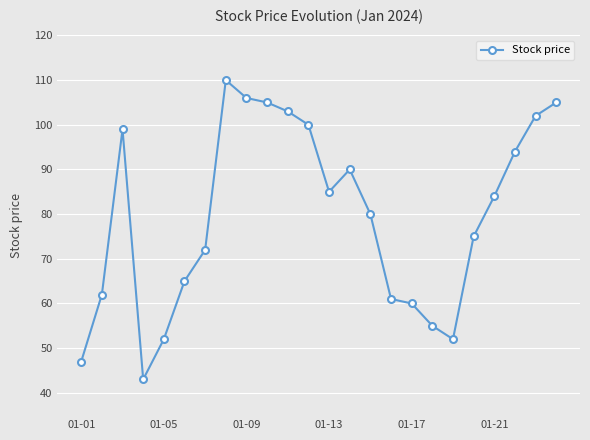

What is the value of the 3rd point from the left?

99